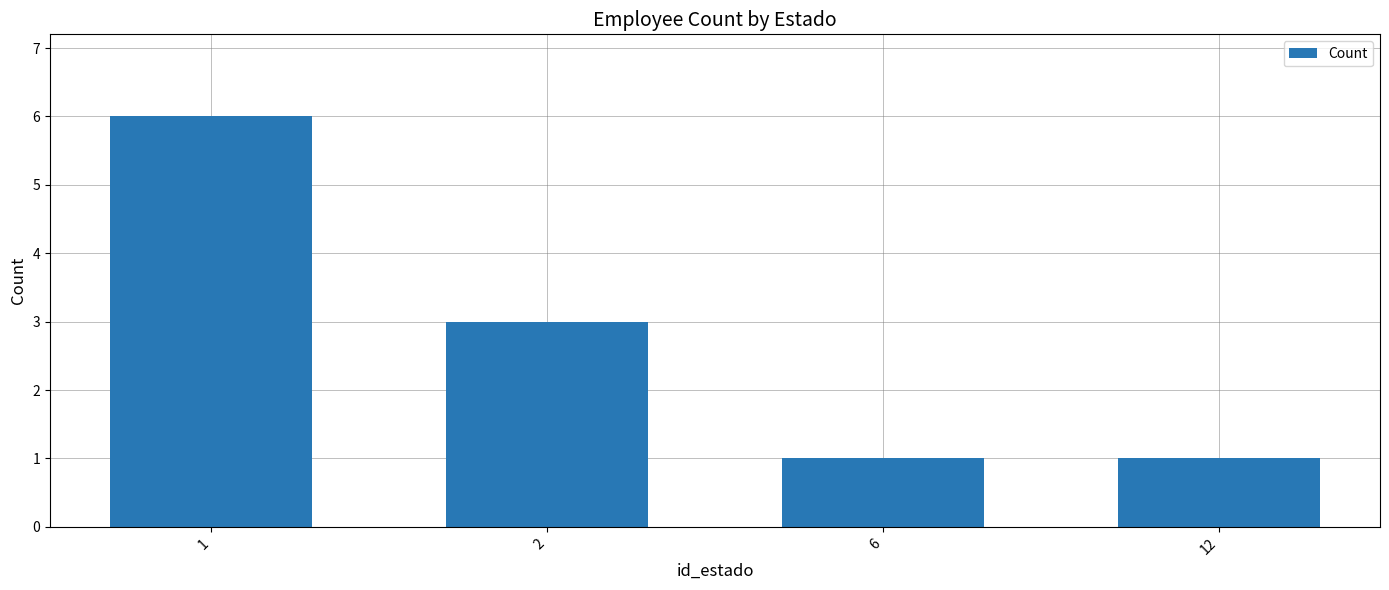

Reading left to right, list all the values displayed in this chart.

1=6	2=3	6=1	12=1